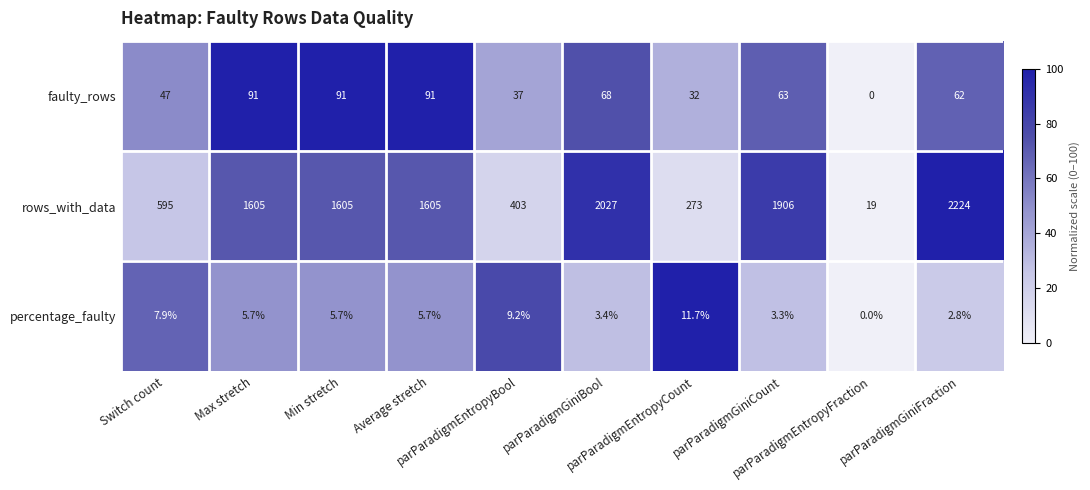

At how many categories does at least one series exceed 1771?

3